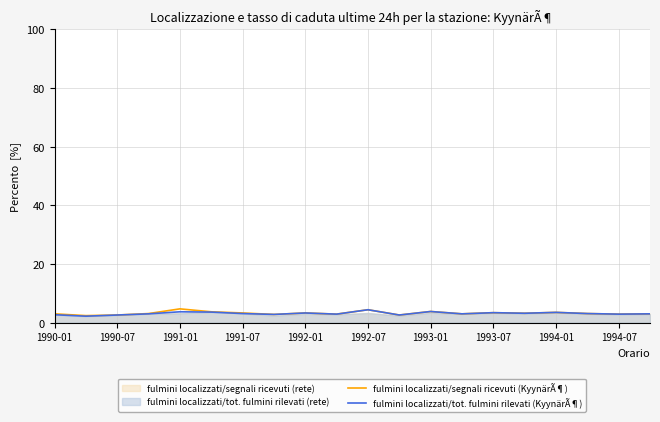

What is the value of the fulmini localizzati/segnali ricevuti (KyynärÃ¶) point at the 20th from the left?

3.0